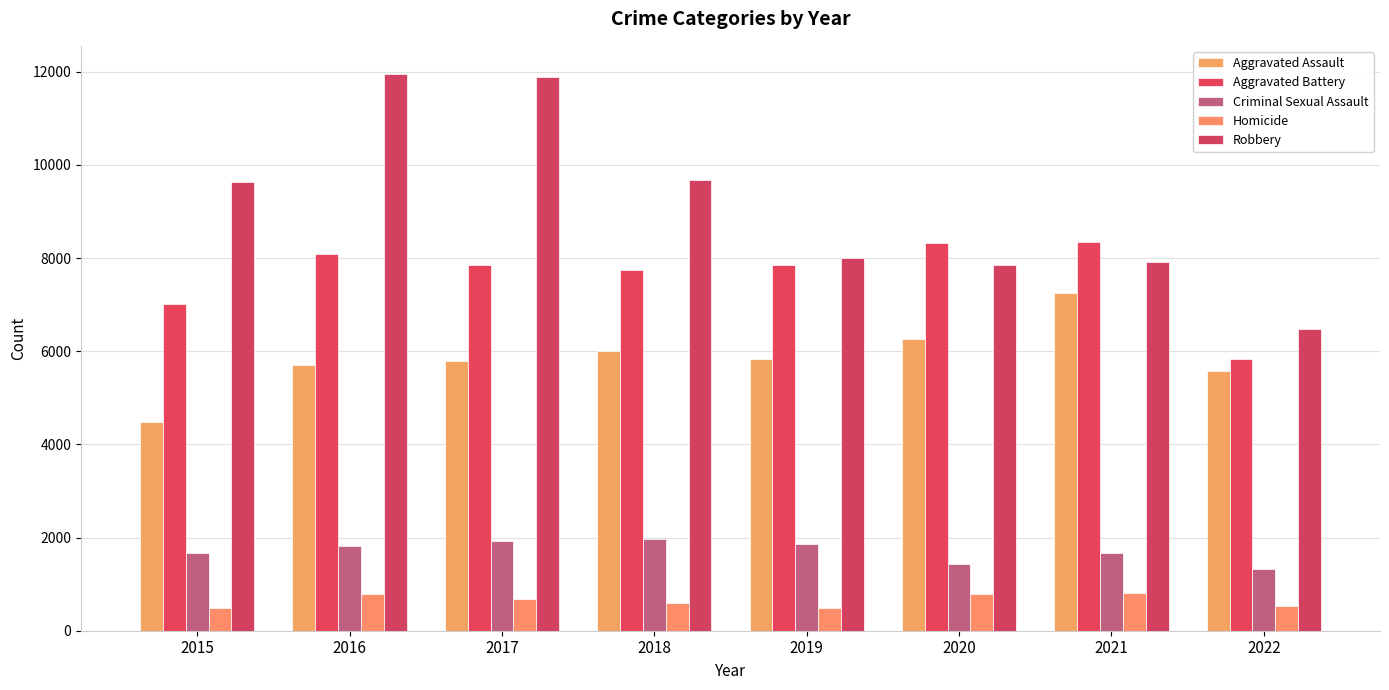

Which series has the largest range (max minus min)?

Robbery